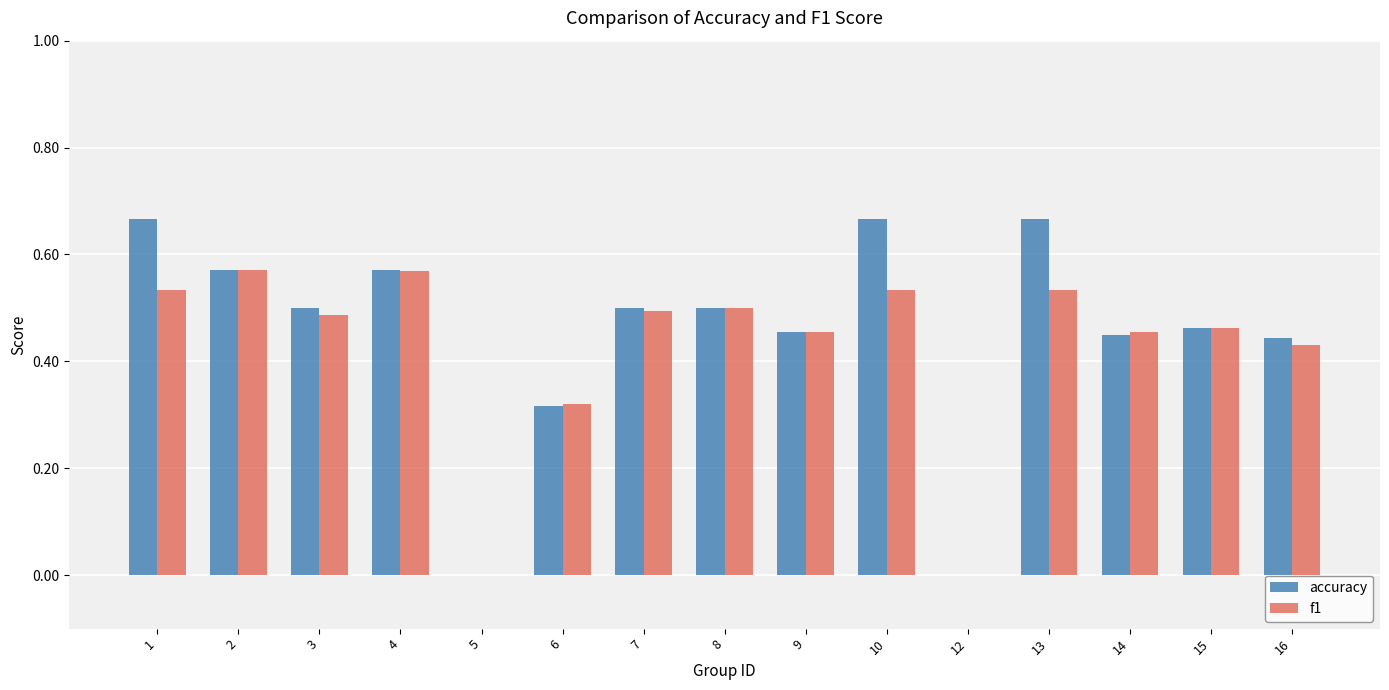

What is the sum of the f1 values at 4 and 1?

1.1